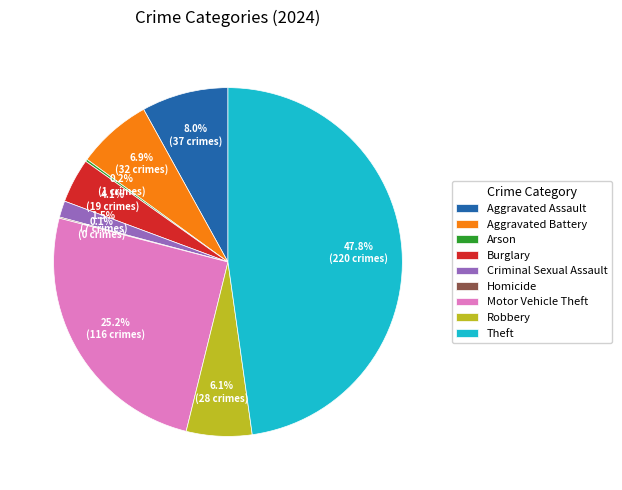

Does Robbery represent more than half of the total?

No